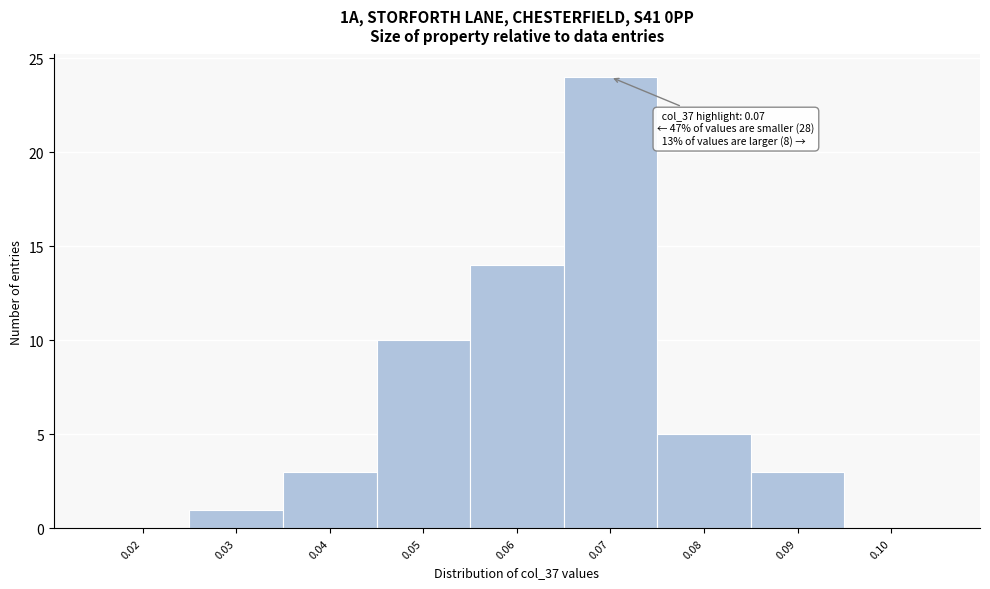

Reading left to right, list all the values displayed in this chart.

0.02=0	0.03=1	0.04=3	0.05=10	0.06=14	0.07=24	0.08=5	0.09=3	0.10=0